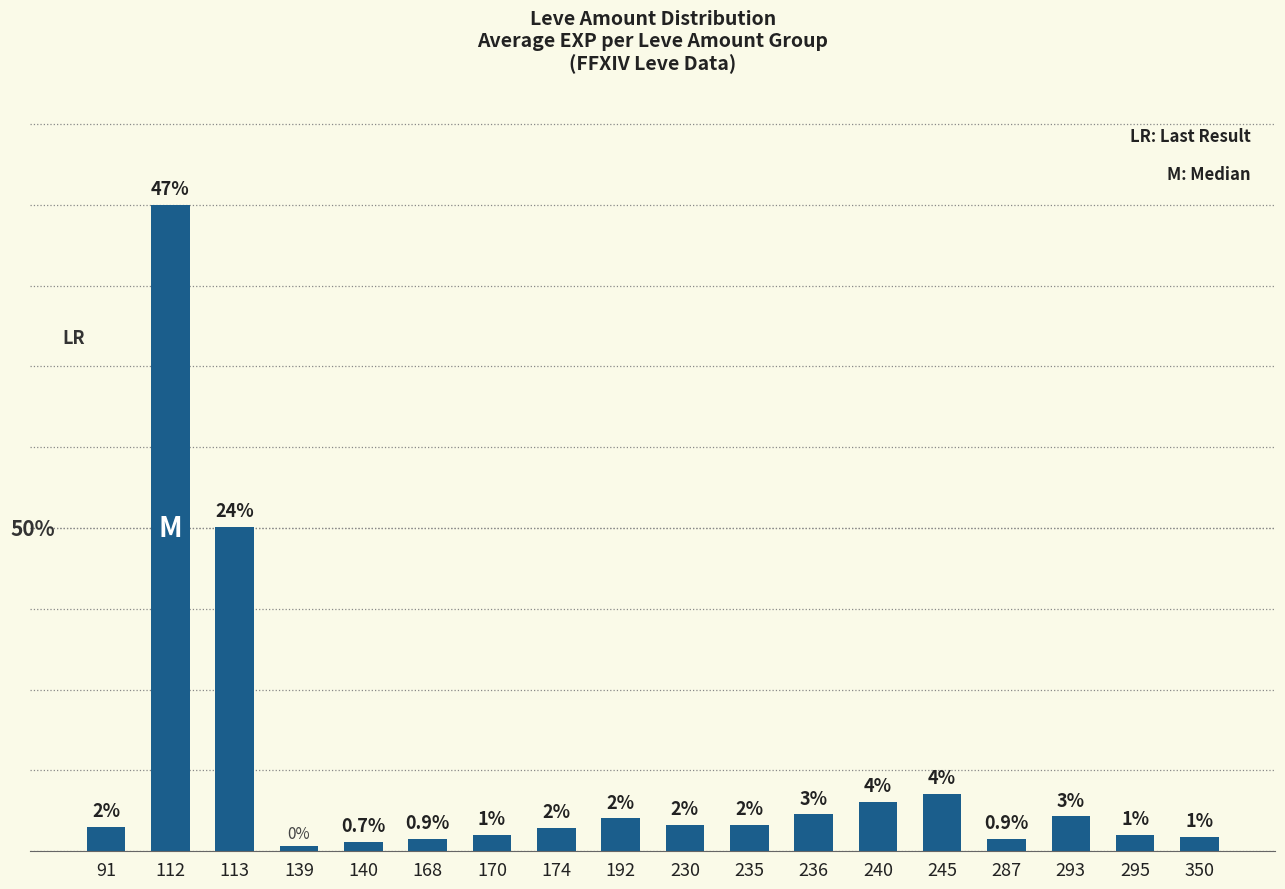

At which label is the value closest to 23?

113